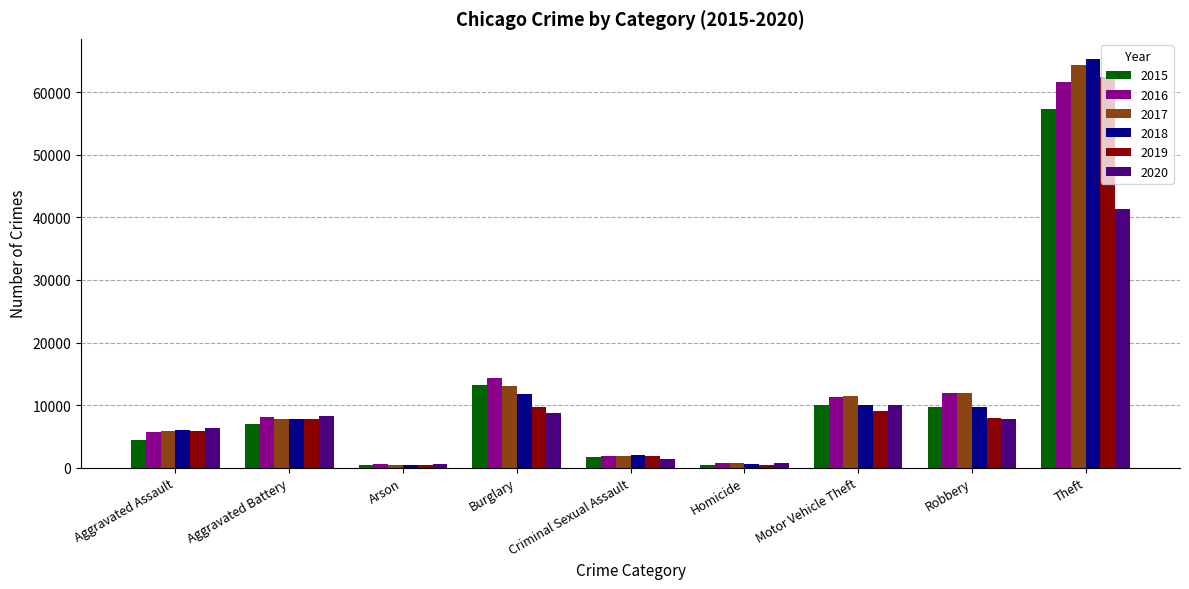

How many series are shown in this chart?

6